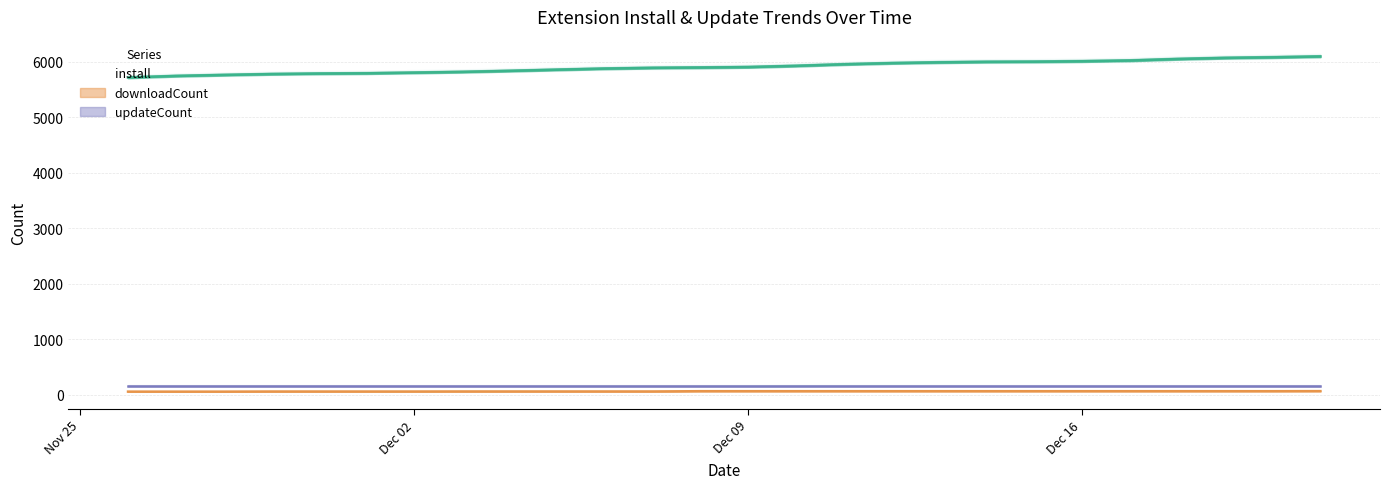

What is the difference between the maximum and minimum values in the downloadCount series?

9